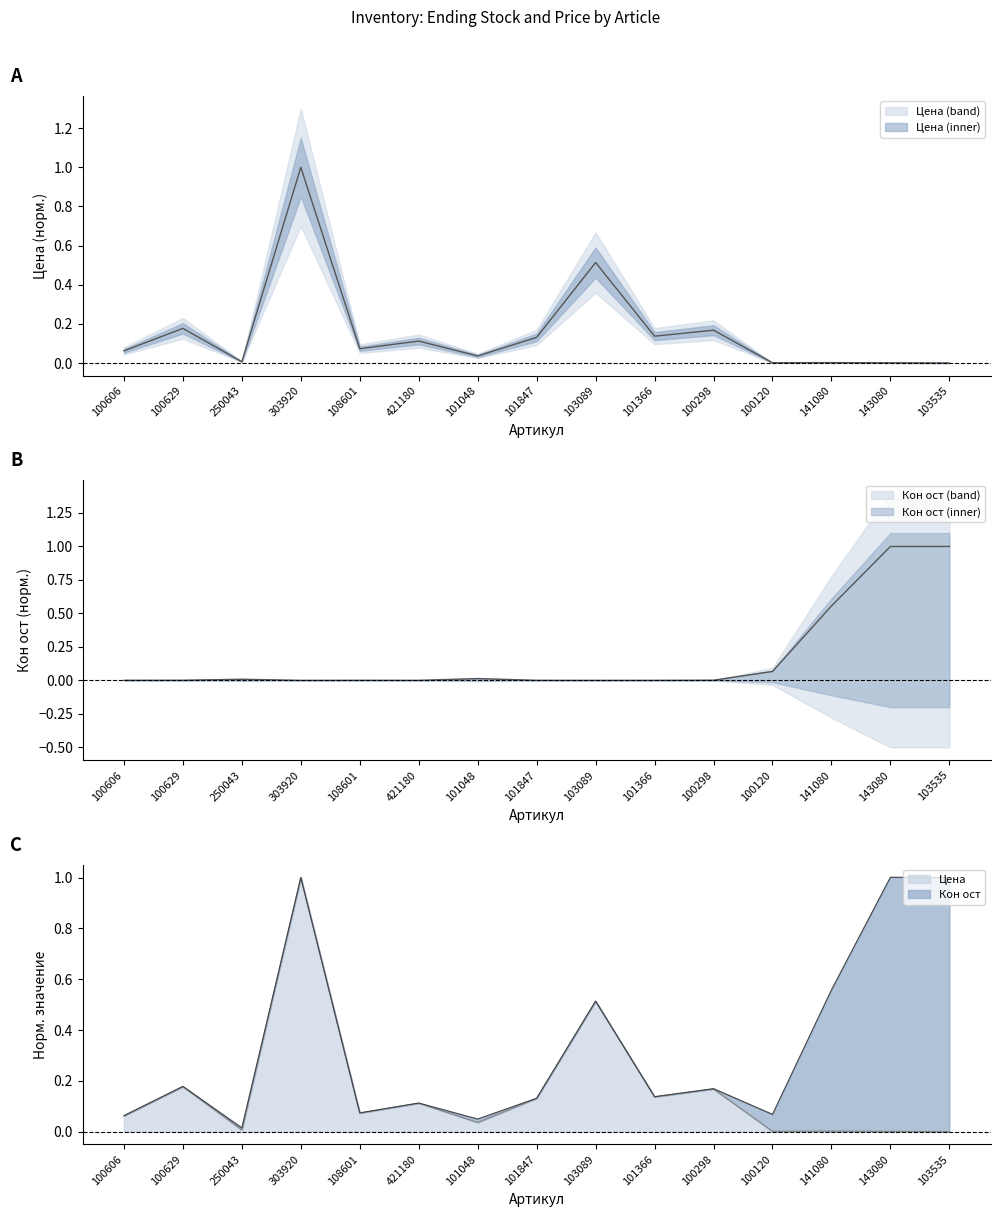

True or false: Цена has more than 2 interior local peaks.

True